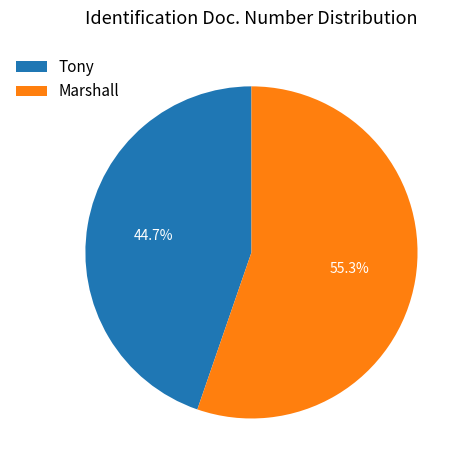

What is the smallest slice in the pie chart?

Tony